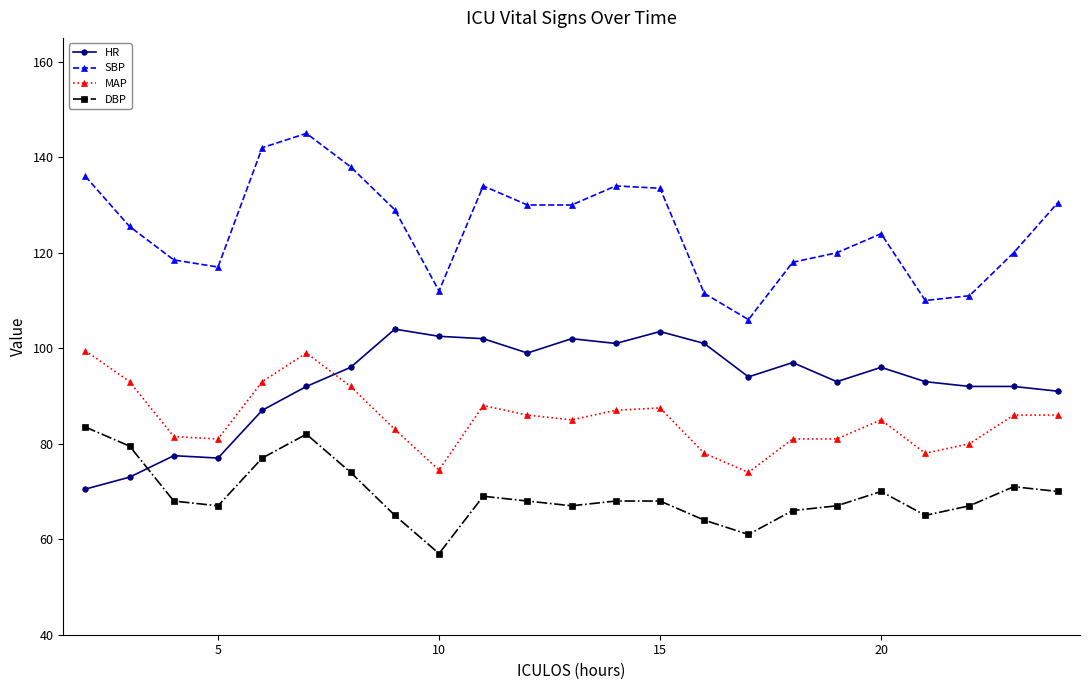

Which series has the largest total across all categories?

SBP